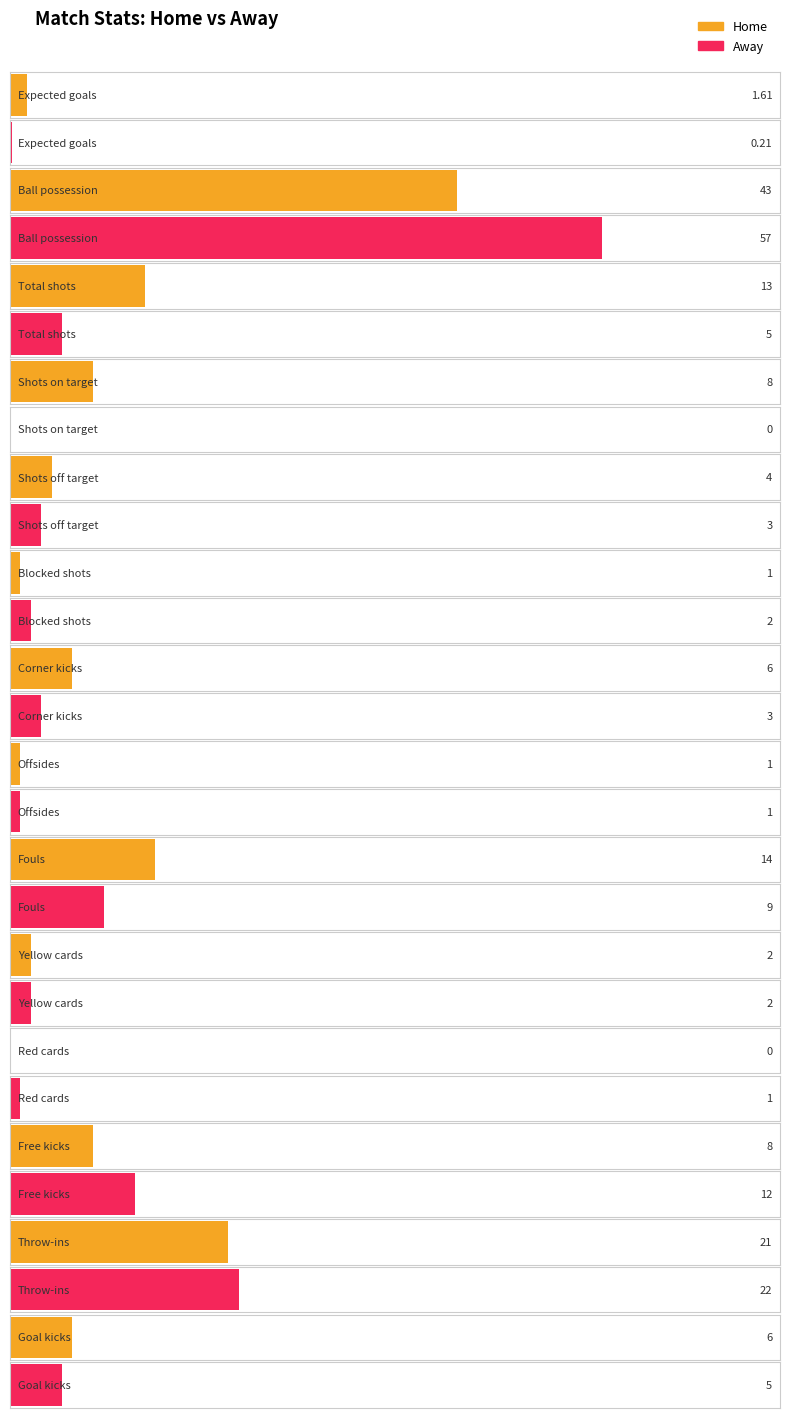

Rank the categories by away value from lowest to highest.

Shots on target, Expected goals, Offsides, Red cards, Blocked shots, Yellow cards, Shots off target, Corner kicks, Total shots, Goal kicks, Fouls, Free kicks, Throw-ins, Ball possession